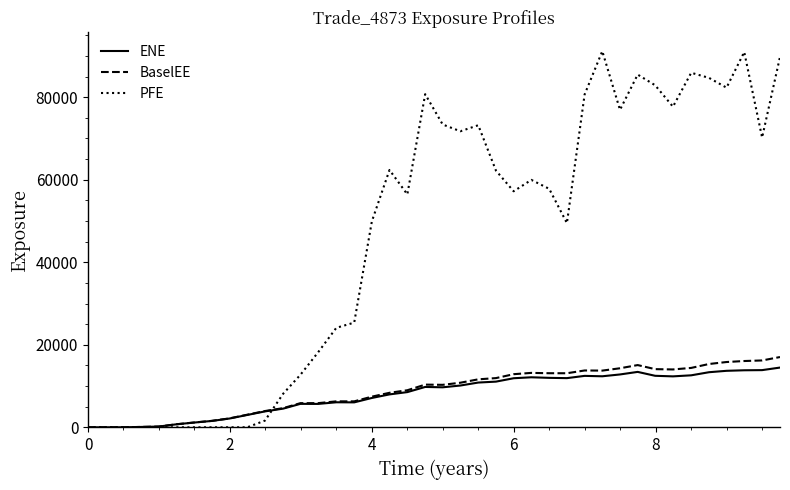

Which series has the widest spread of values?

PFE